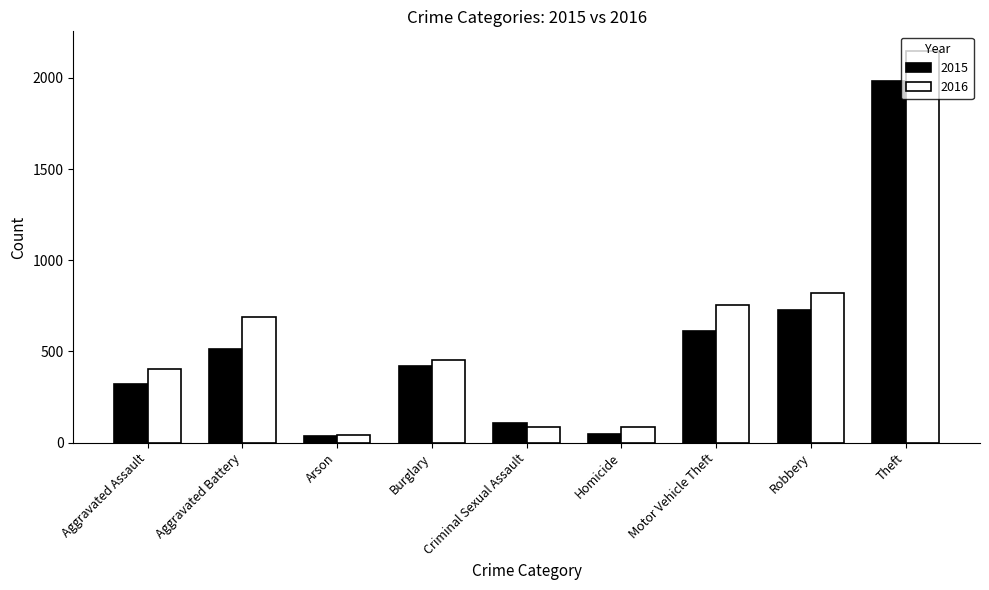

Which series has the largest range (max minus min)?

2016